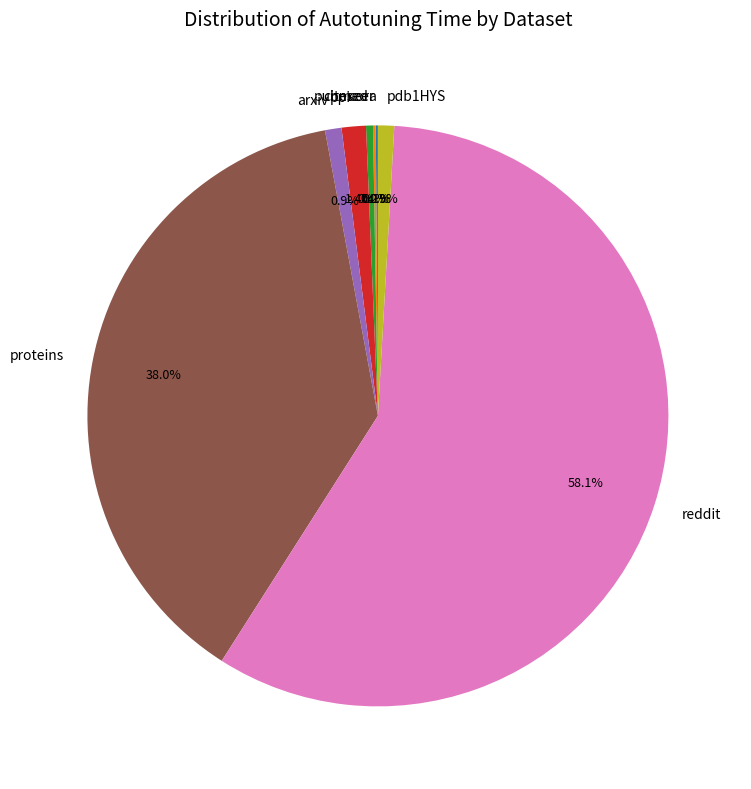

To the nearest percent, what is the difference between the reddit and ppi slice percentages?

57%